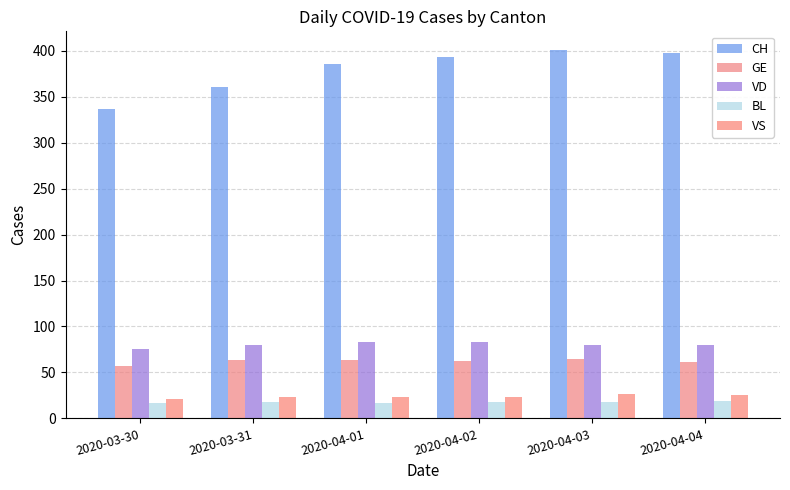

What is the label of the 4th bar from the left?

2020-04-02